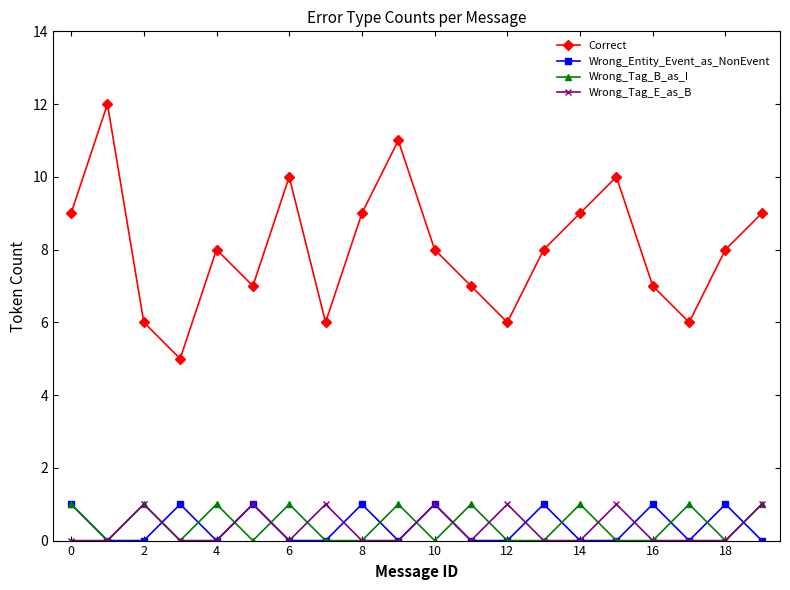

Which series has the largest range (max minus min)?

Correct